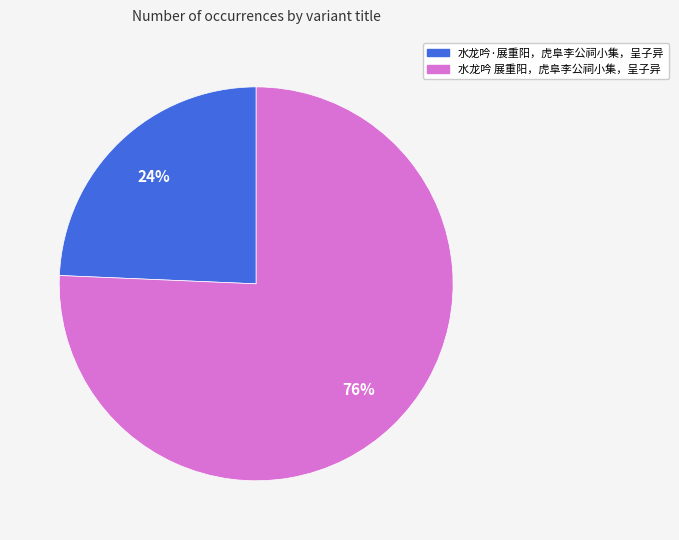

Count the number of slices in the pie.

2